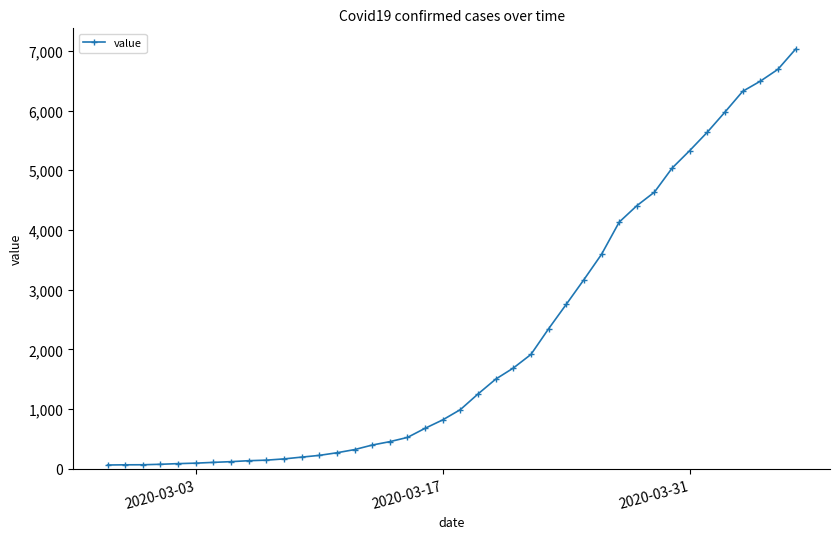

What is the difference between the maximum and minimum values?

6966